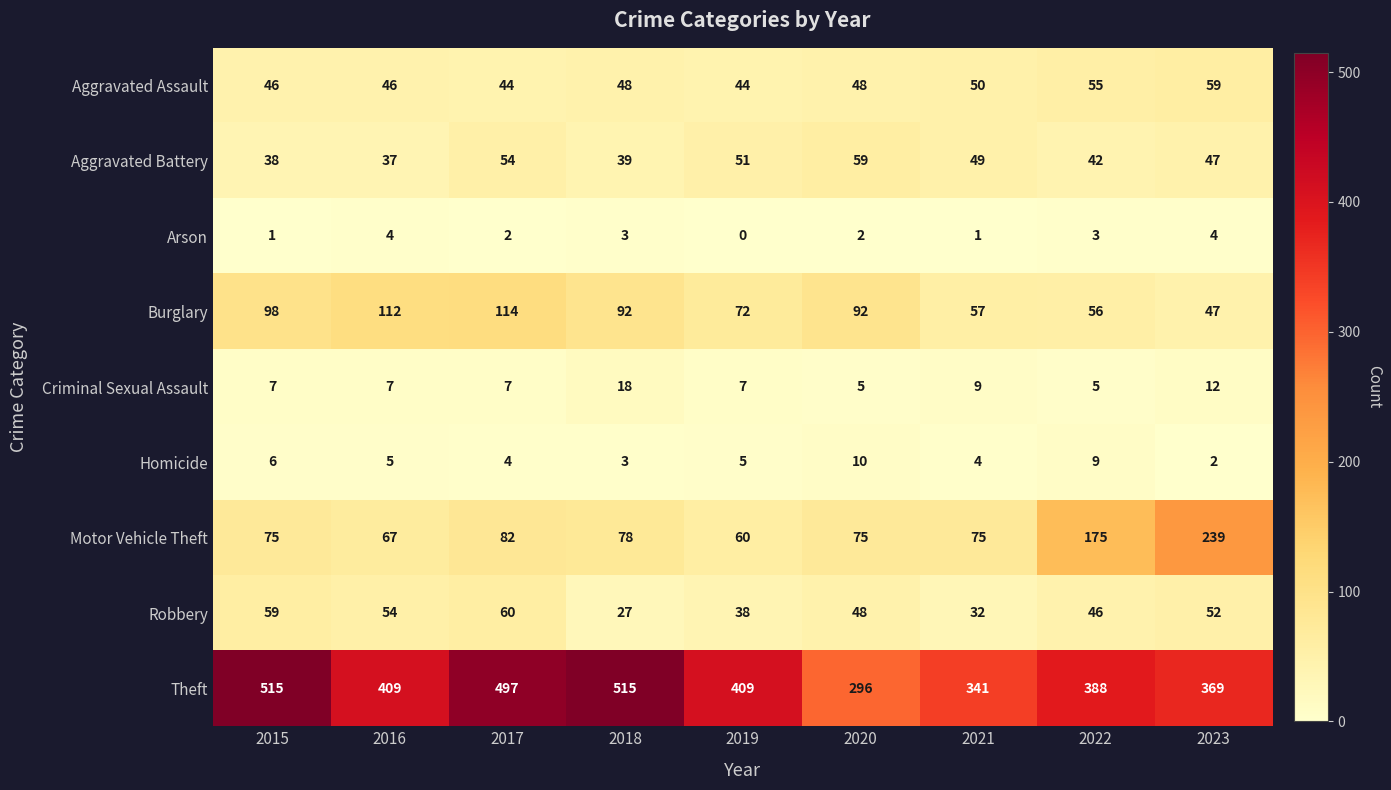

What is the approximate value of Robbery at 2015?

59